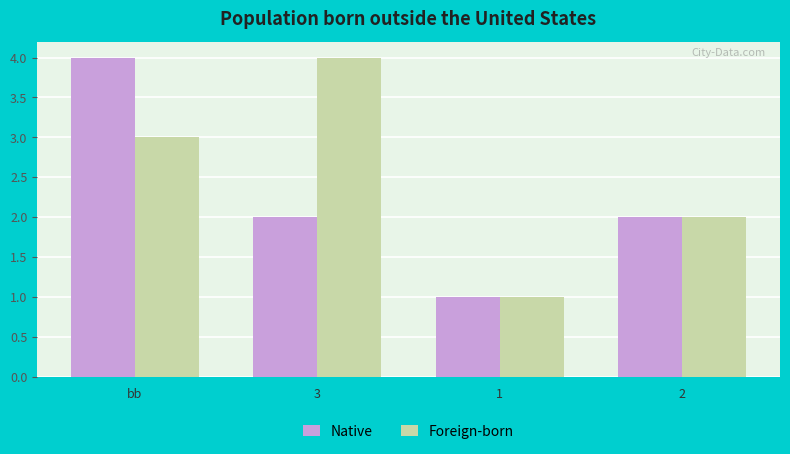

What position from the left is 2?

4